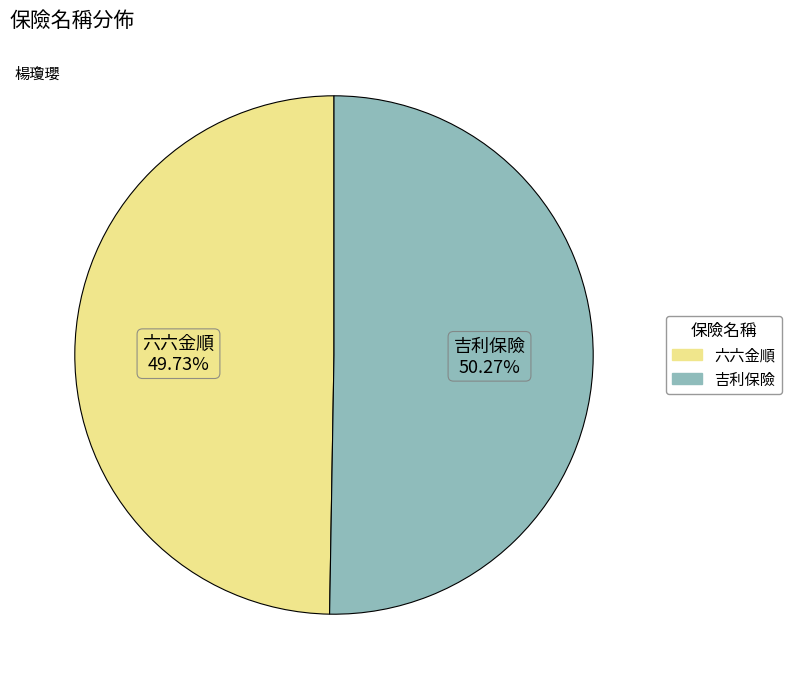

What is the total percentage of 吉利保險 and 六六金順?

100.0%